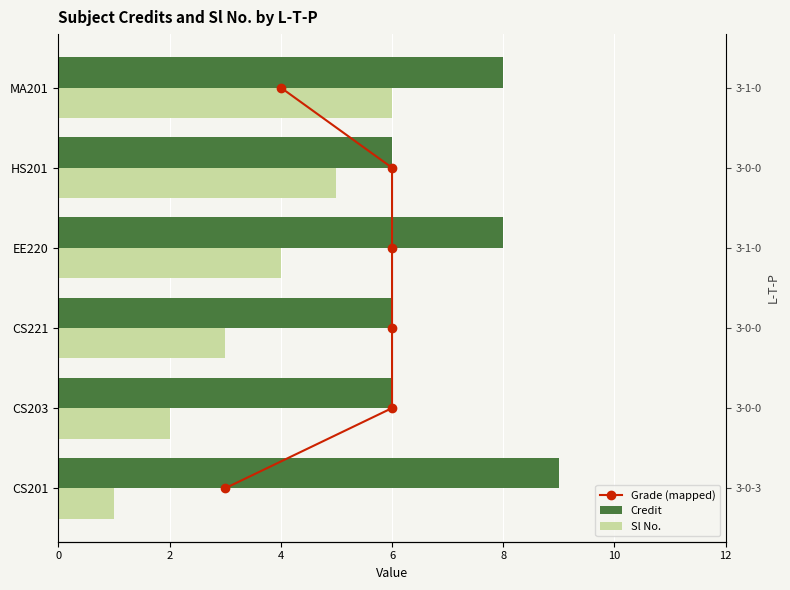

How many bars are there in total?

18